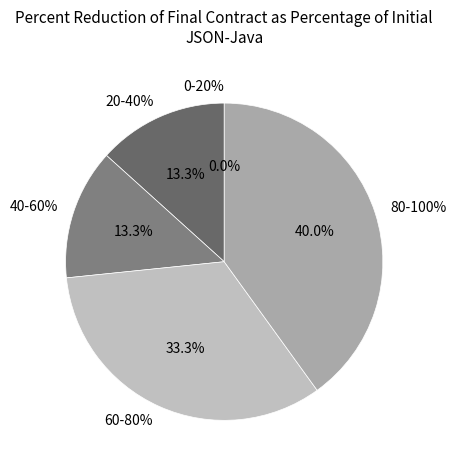

True or false: 0-20% accounts for 0% of the total.

True